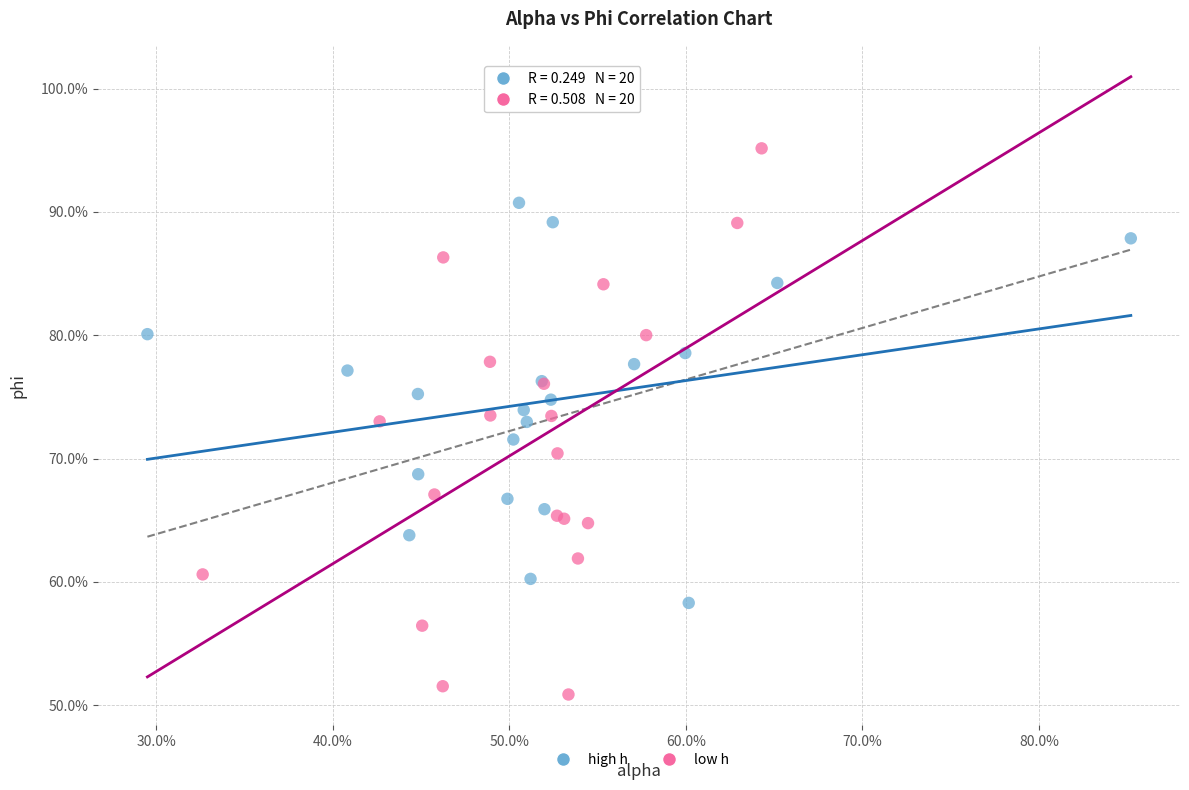

Which series has the widest spread of Y values?

low h